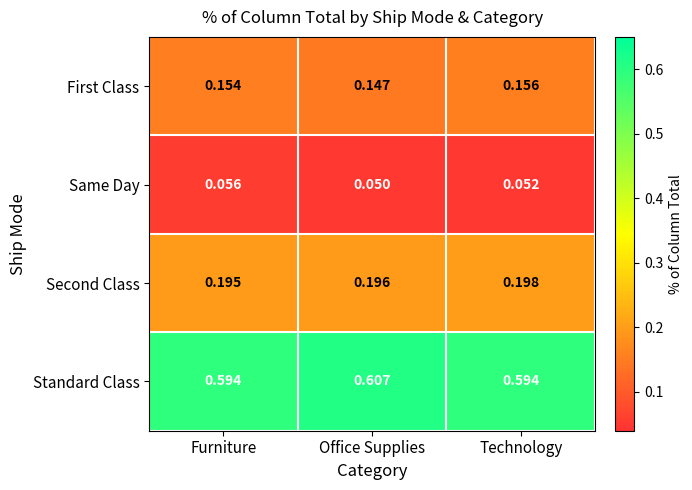

Which series has the largest total across all categories?

Standard Class